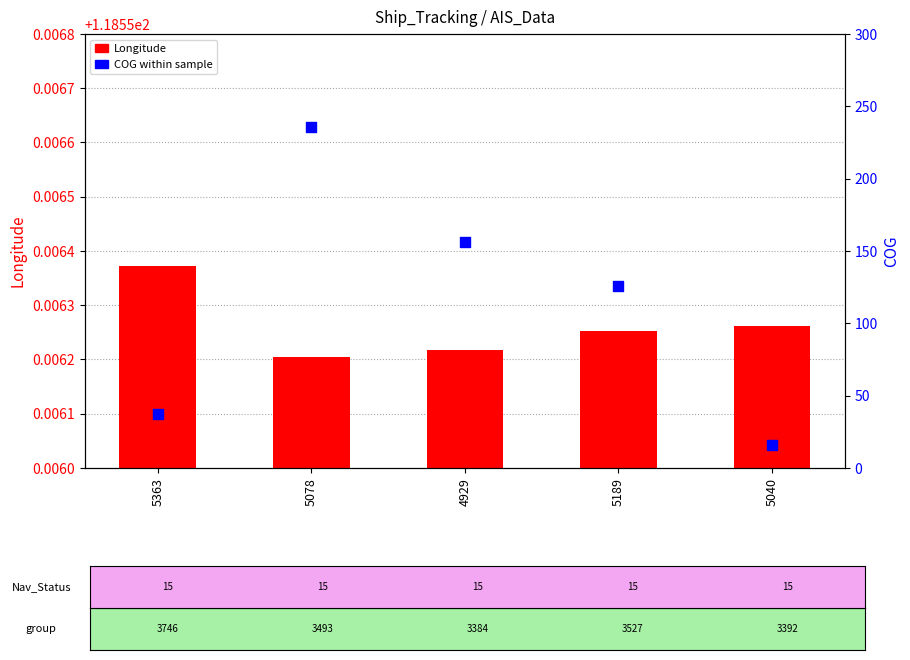

Which series reaches the maximum Y coordinate?

COG (percentile)